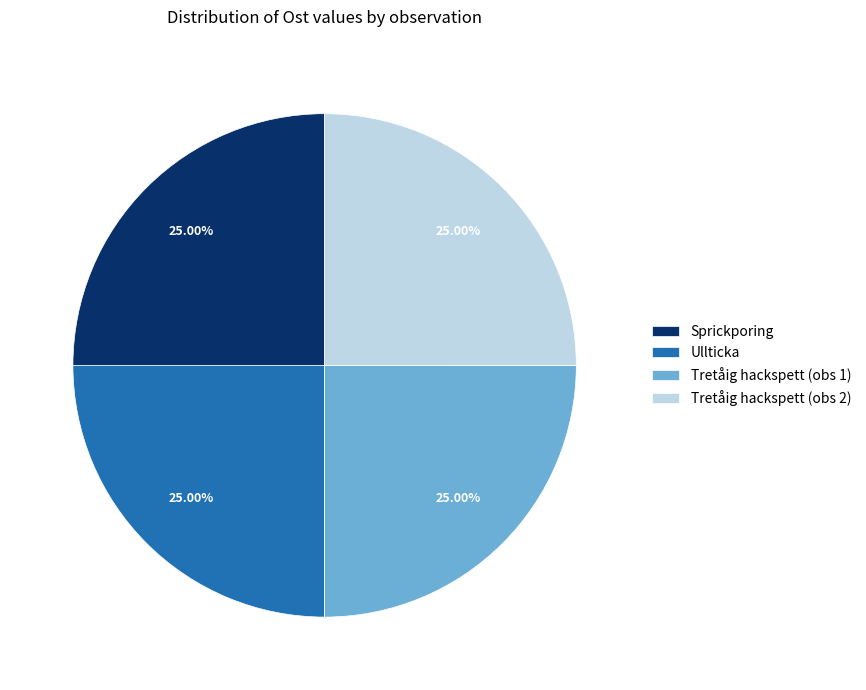

Does any single category account for the majority?

No